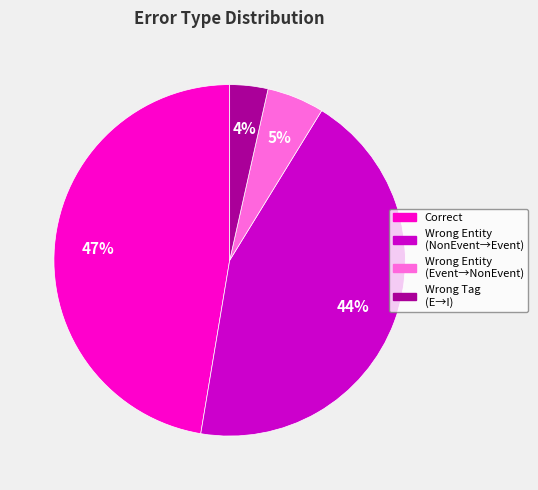

Does any single category account for the majority?

No